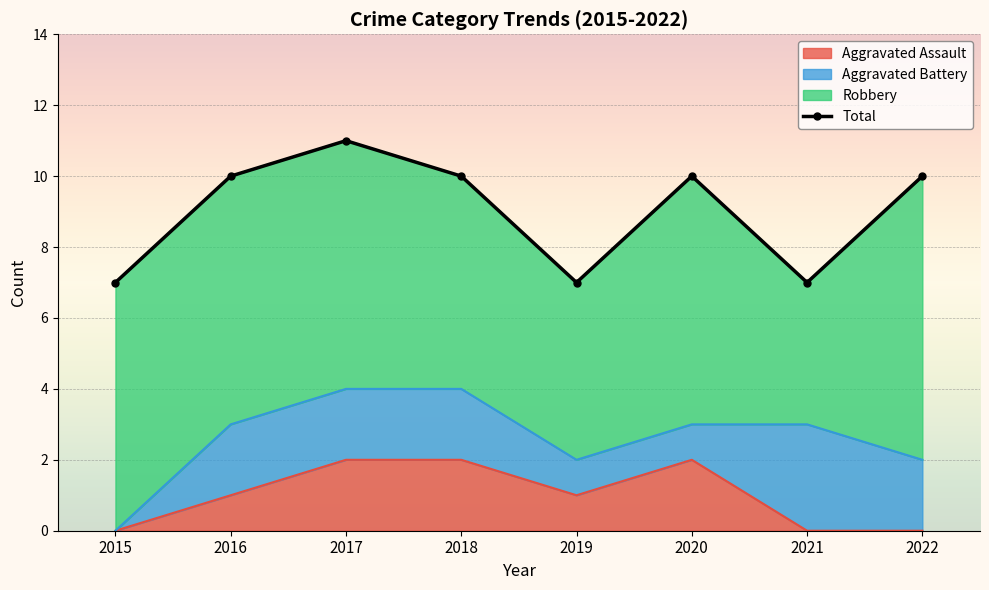

At which label does Aggravated Assault reach its minimum?

2015